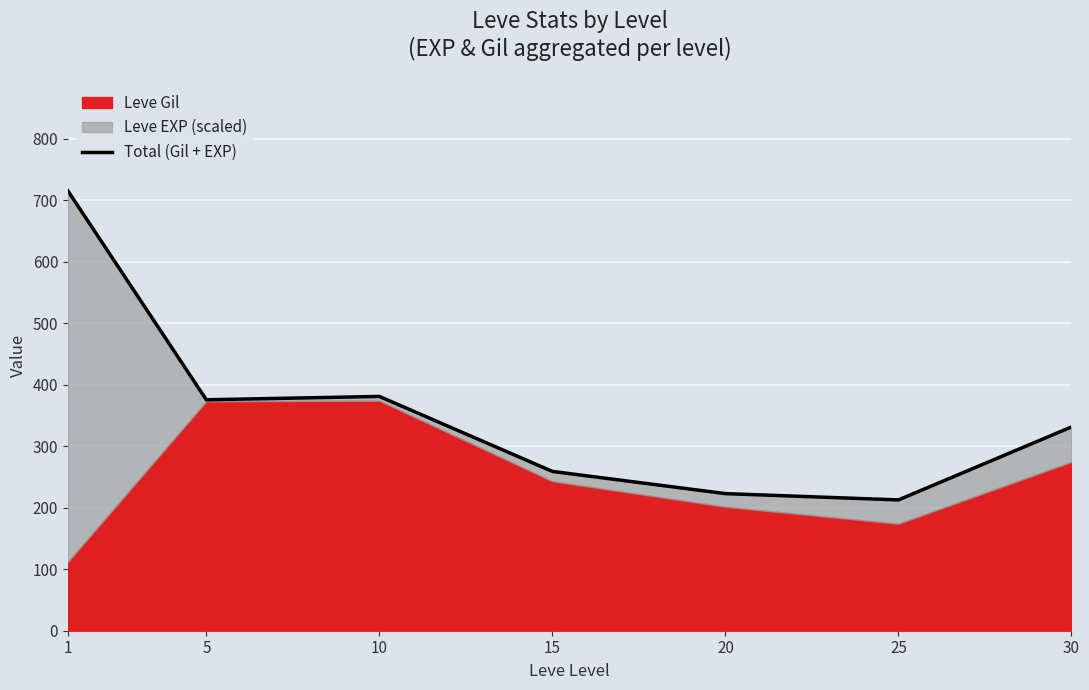

What is the change in value from 5 to 25?

-162.8